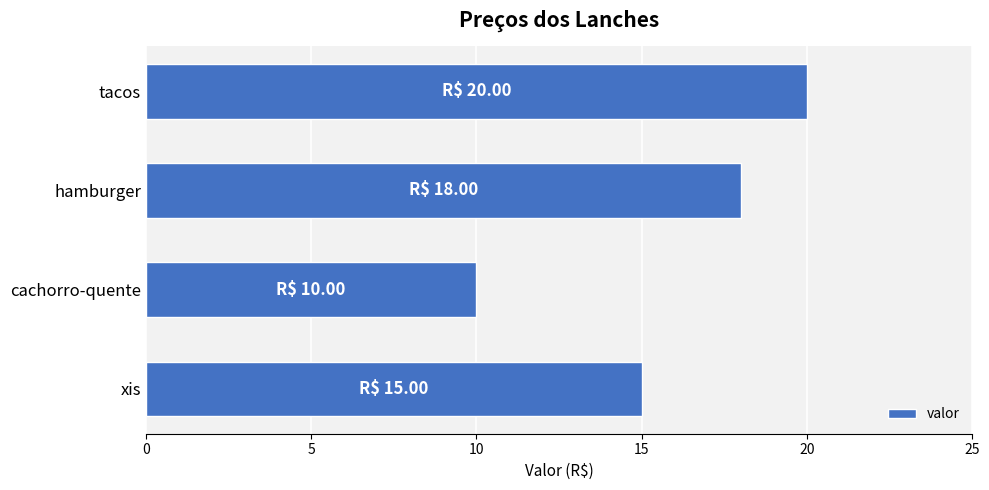

What is the greatest value displayed?

20